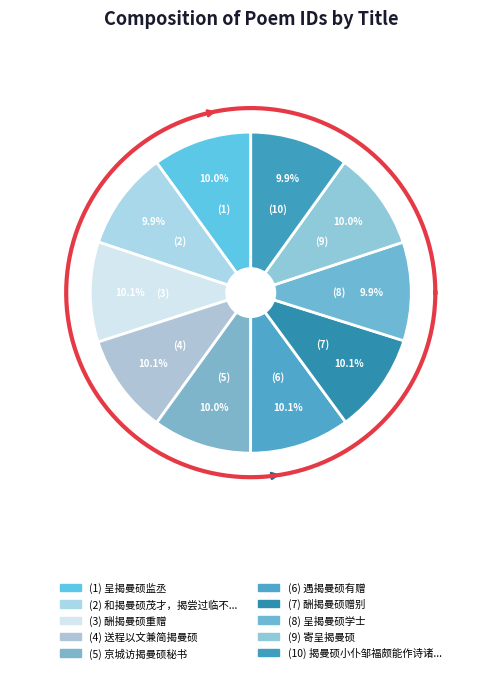

Does 寄呈揭曼硕 represent more than half of the total?

No